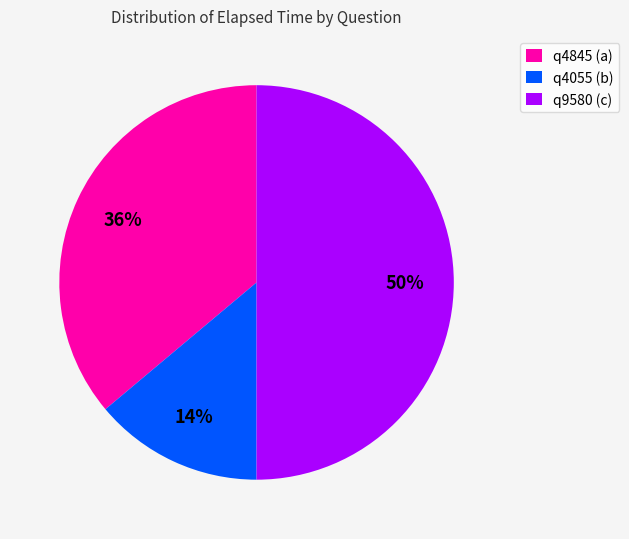

Does q4055 (b) represent more than half of the total?

No